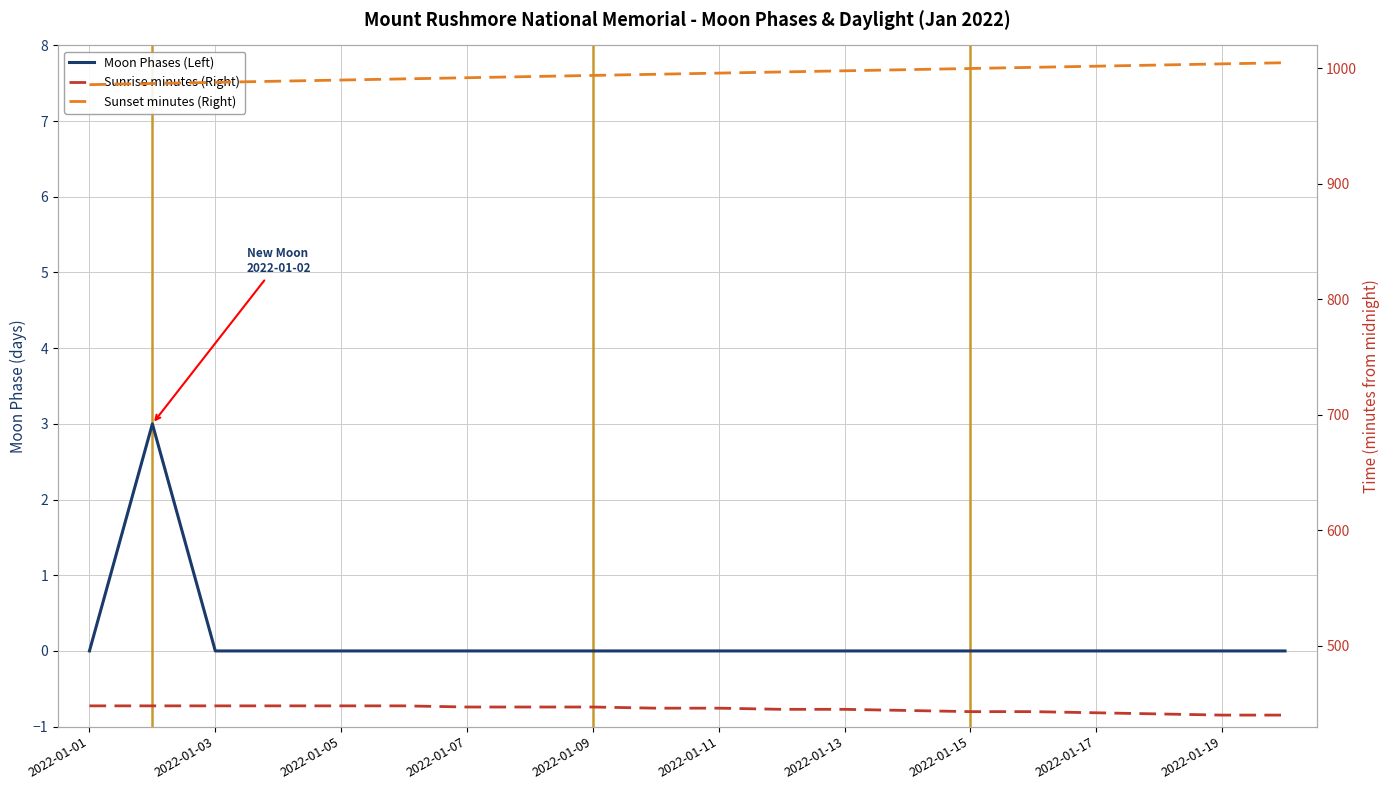

Which series changed the most between 2022-01-11 and 12?

Sunset minutes (Right)